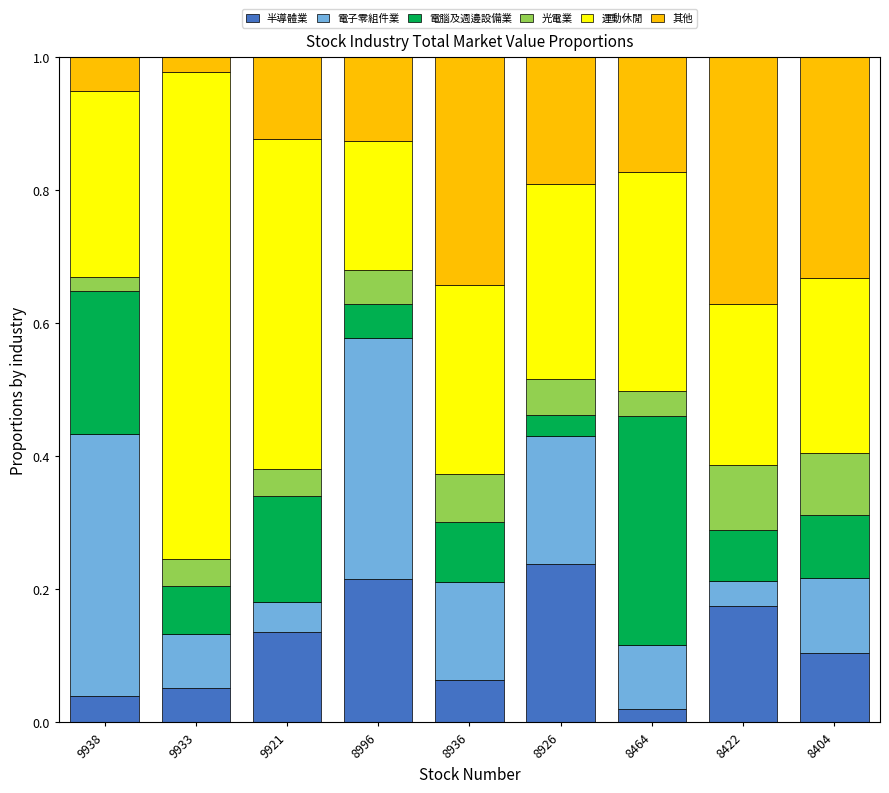

Which category has the highest value in the 半導體業 series?

8926